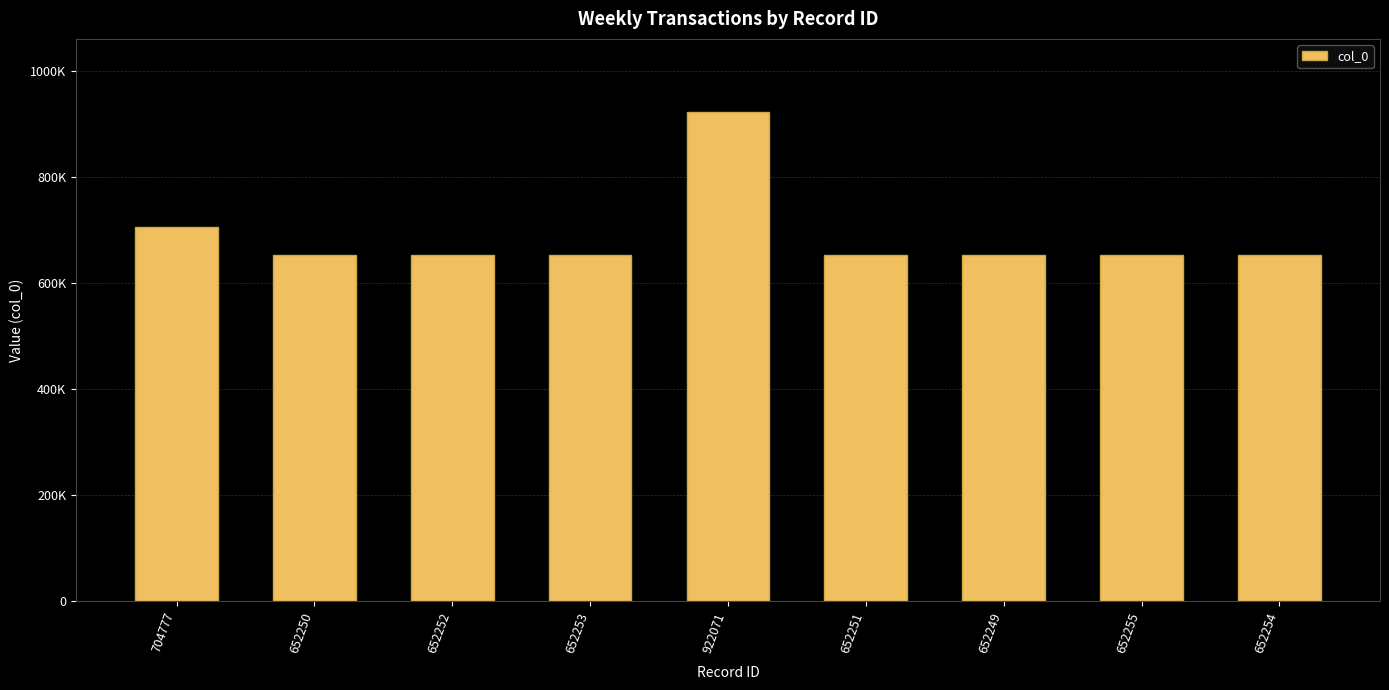

Does the chart contain stacked bars?

No